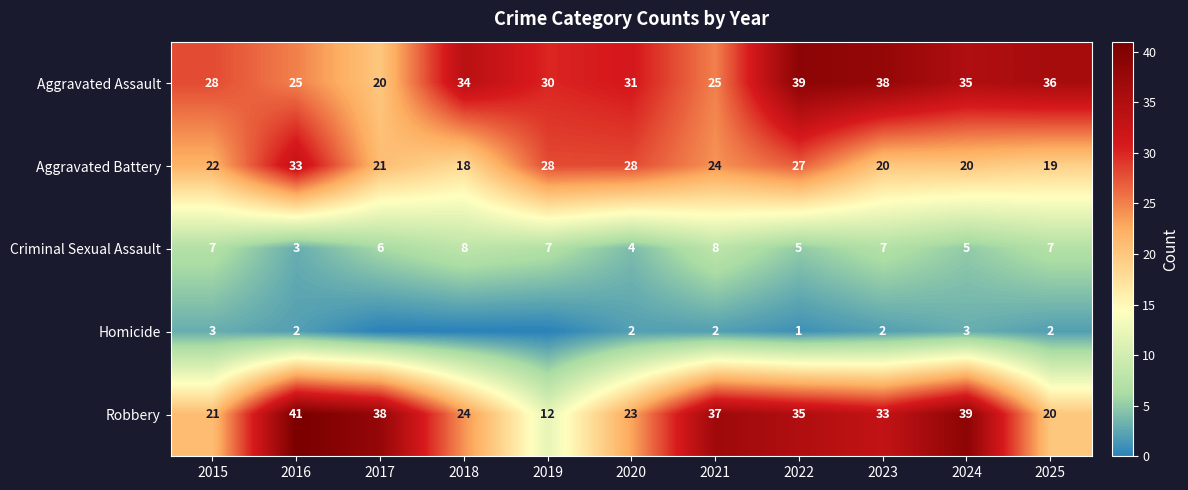

What is the average value of the Aggravated Battery series?

24